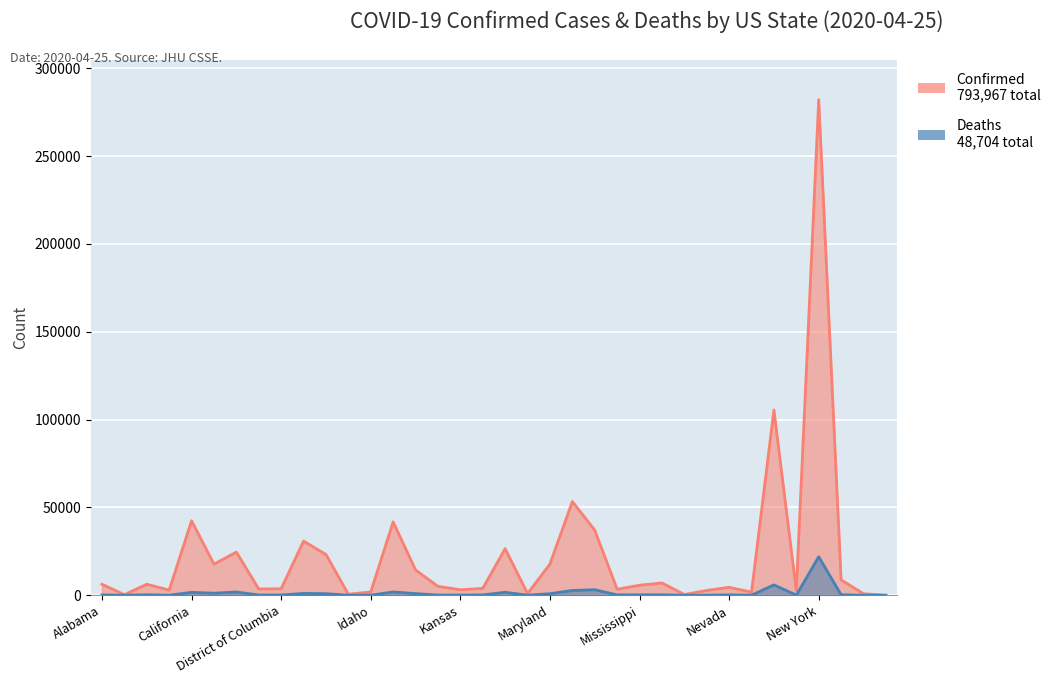

List the series in order of their overall mean, lowest first.

Deaths, Confirmed